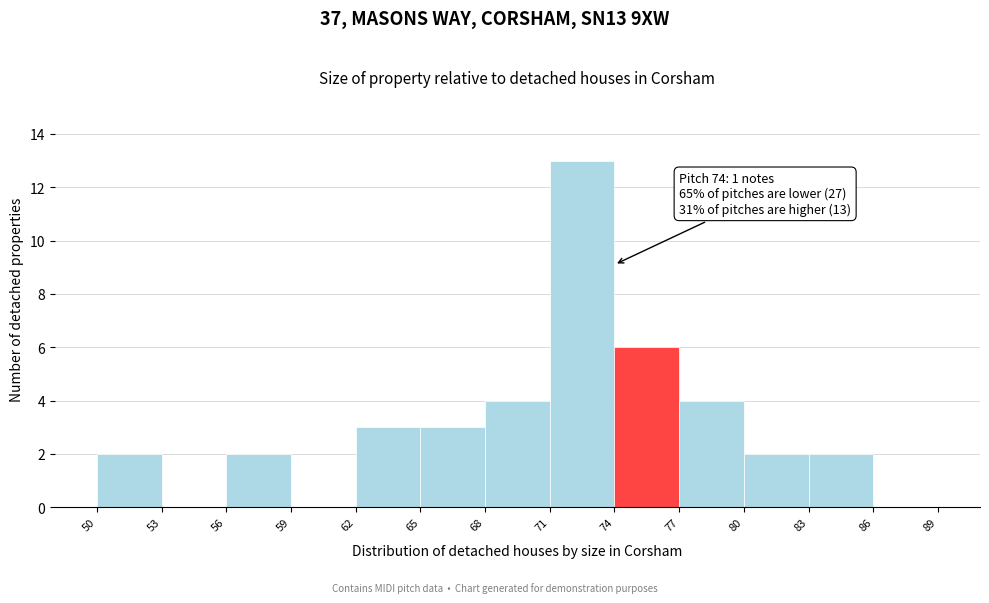

Over which range of the x-axis is the bar tallest?

71 to 74